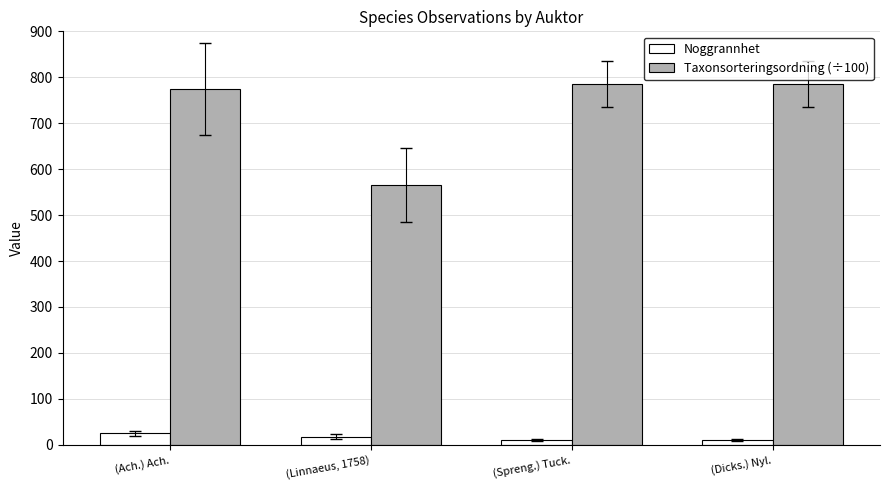

What is the difference between the Noggrannhet values at (Ach.) Ach. and (Spreng.) Tuck.?

15.0